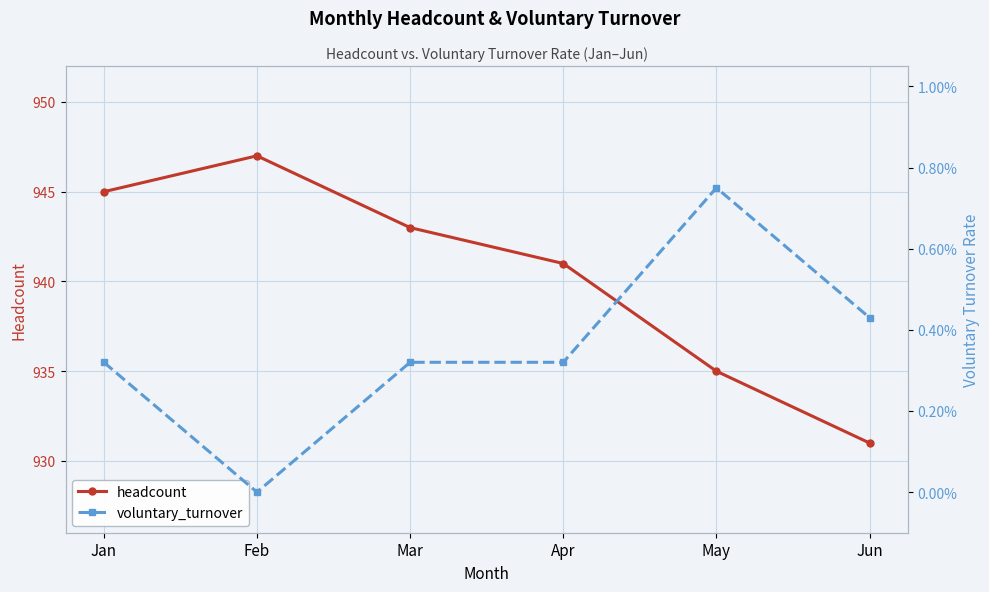

Is it true that headcount equals 1316 at Feb?

False